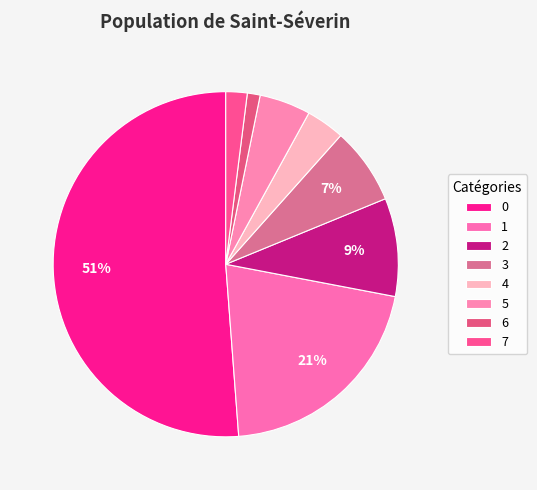

To the nearest percent, what percentage of the pie is 7?

2%